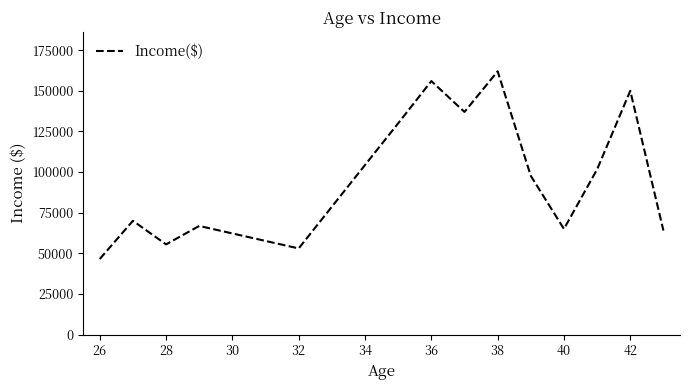

What is the minimum value shown in the chart?

46500.0